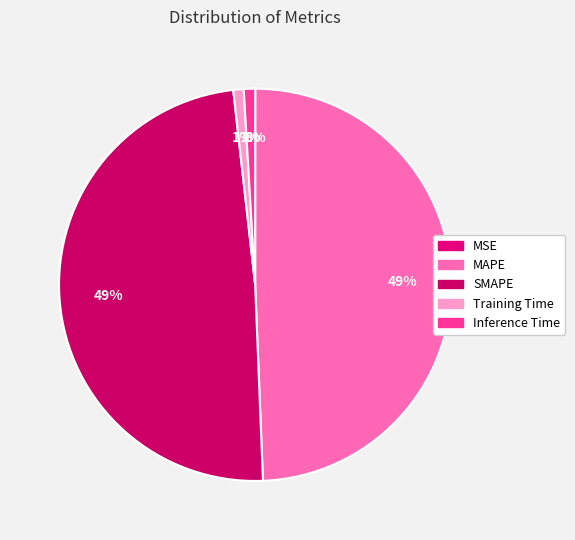

To the nearest percent, what is the average slice percentage?

20%